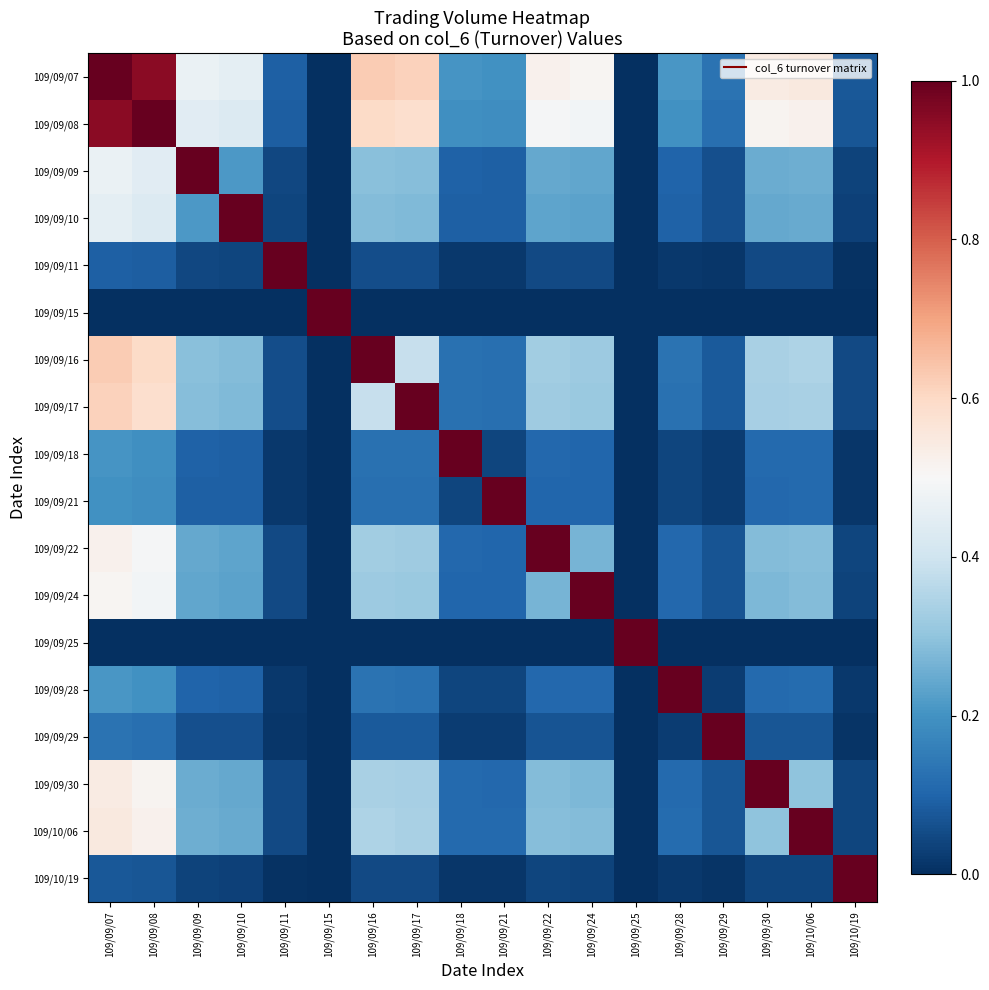

Rank the series by their maximum value, from highest to lowest.

109/09/07, 109/09/08, 109/09/09, 109/09/10, 109/09/11, 109/09/15, 109/09/16, 109/09/17, 109/09/18, 109/09/21, 109/09/22, 109/09/24, 109/09/25, 109/09/28, 109/09/29, 109/09/30, 109/10/06, 109/10/19